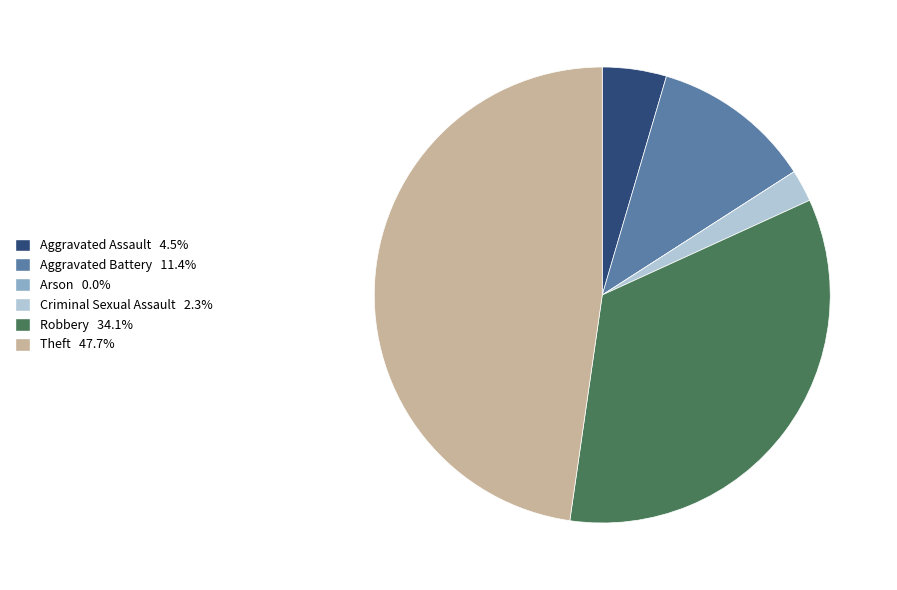

Do Theft and Robbery together represent more than half of the pie?

Yes